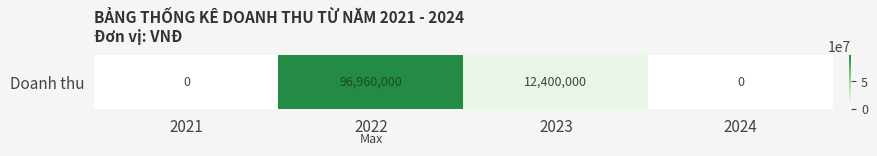

Rank the categories by value from highest to lowest.

2022, 2023, 2021, 2024